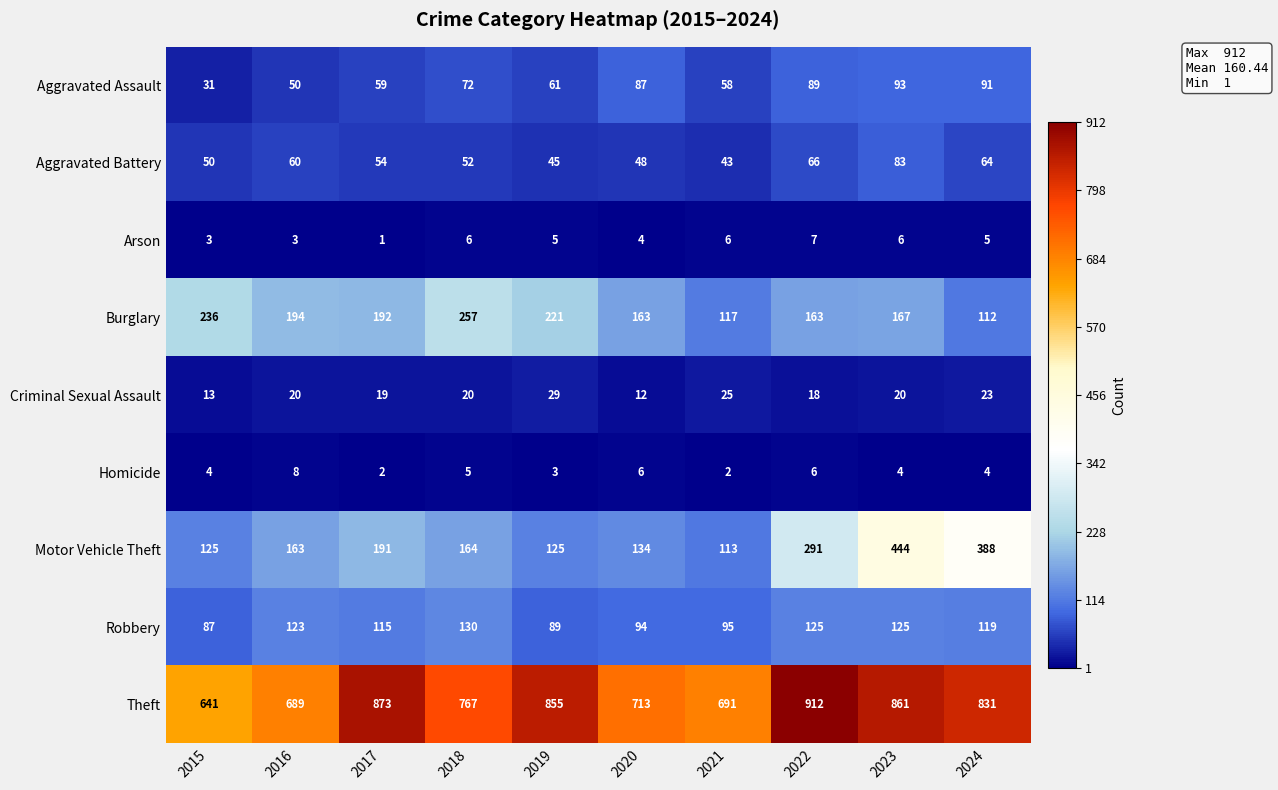

Which category has the lowest value in the Aggravated Battery series?

2021